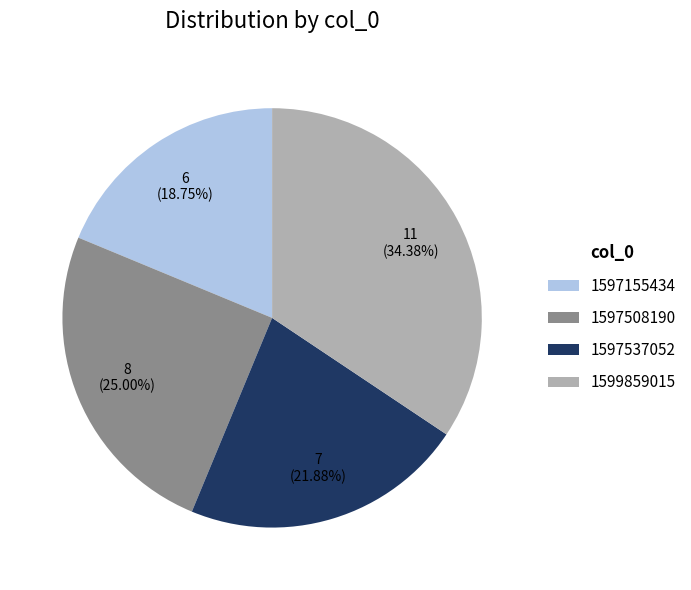

To the nearest percent, what is the combined percentage of 1599859015 and 1597537052?

56%